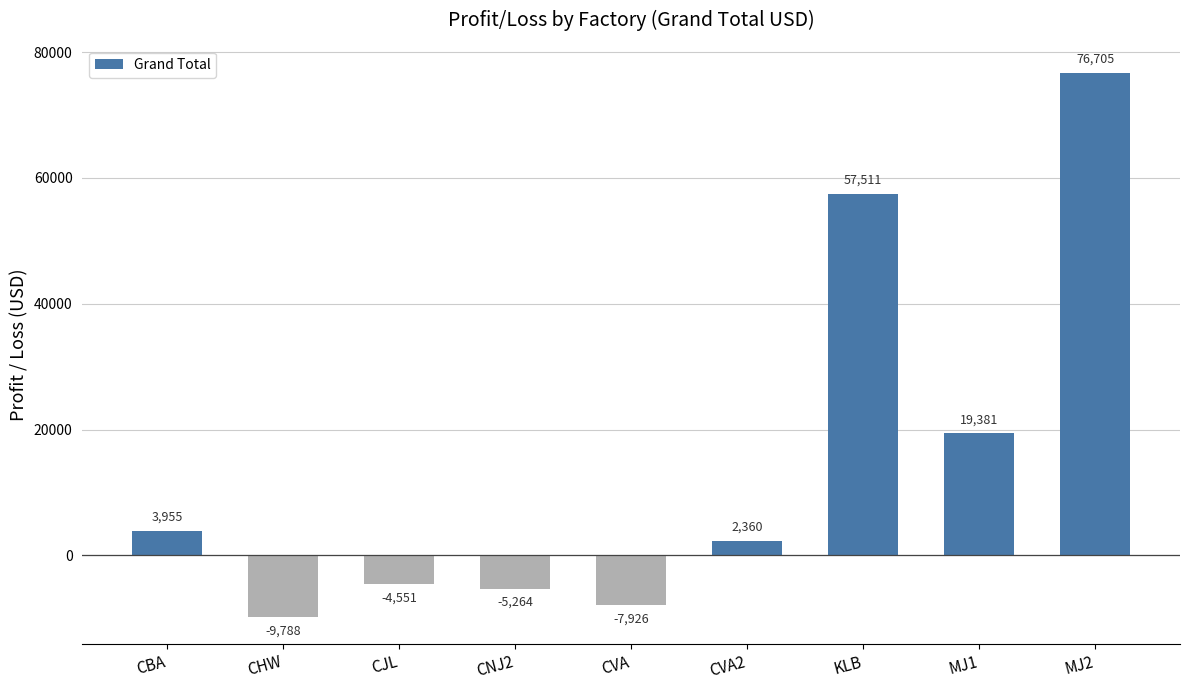

How many series are shown in this chart?

1